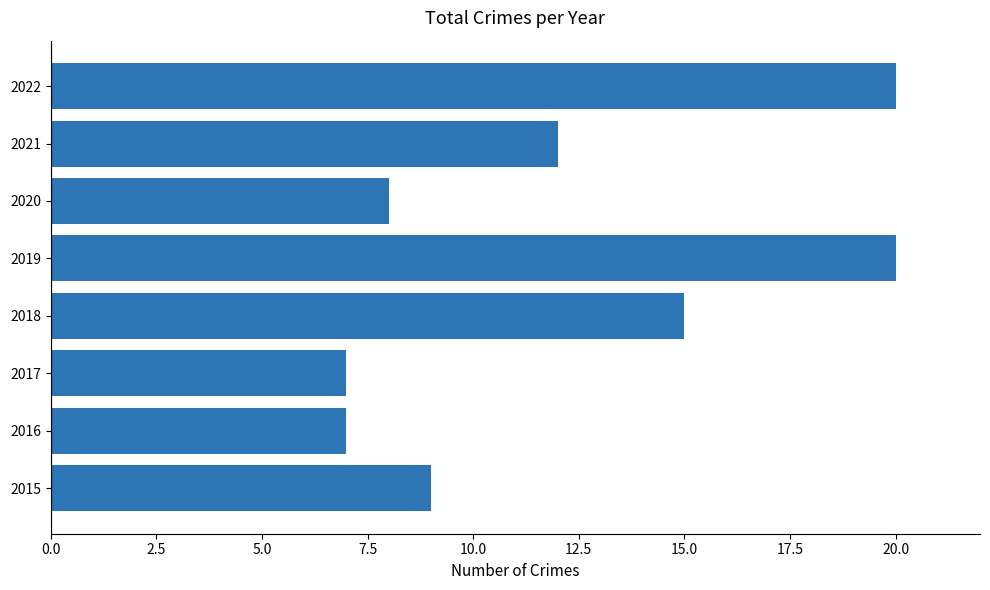

What is the difference between the second highest and minimum values?

13